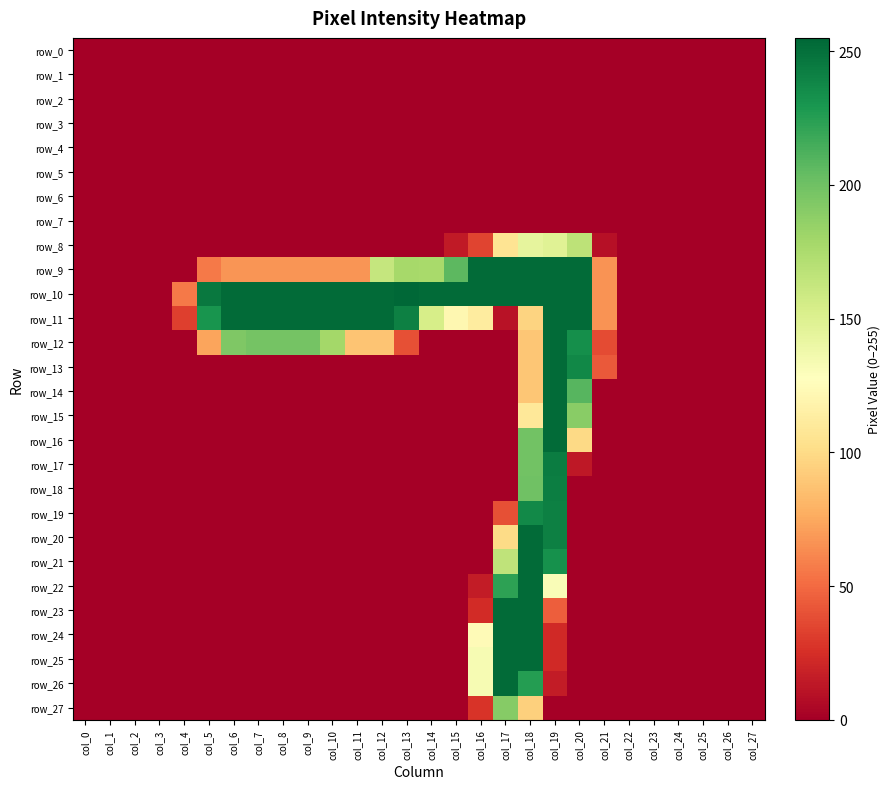

At which category is the sum across all series the highest?

col_18